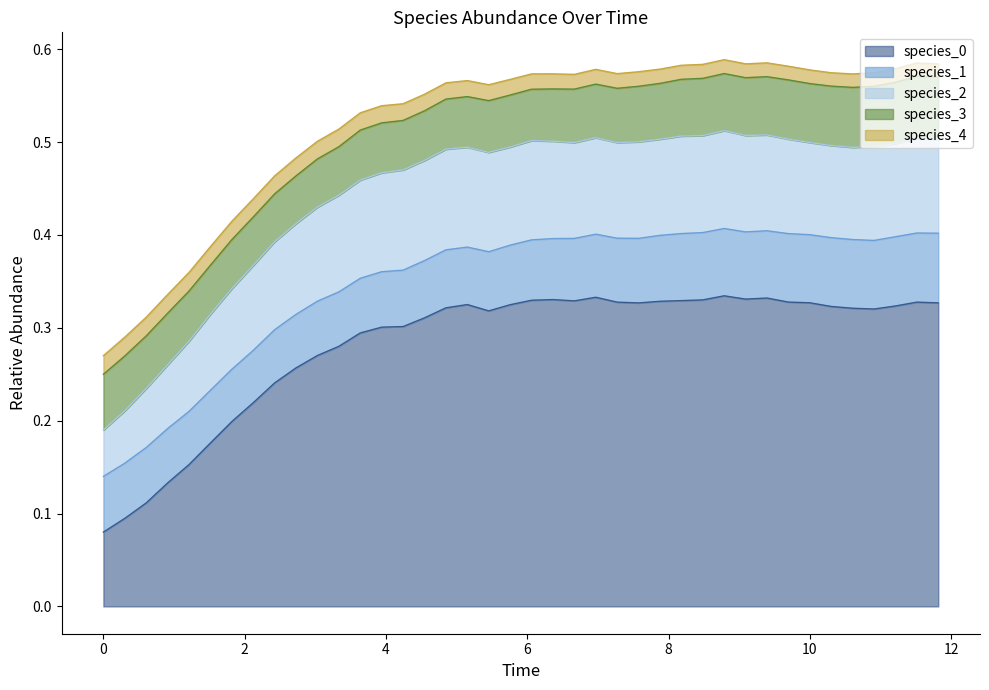

Reading right to left, list all the values displayed in this chart.

species_0: 0.3	0.3	0.3	0.3	0.3	0.3	0.3	0.3	0.3	0.3	0.3	0.3	0.3	0.3	0.3	0.3	0.3	0.3	0.3	0.3	0.3	0.3	0.3	0.3	0.3	0.3	0.3	0.3	0.3	0.3	0.3	0.2	0.2	0.2	0.2	0.2	0.1	0.1	0.1	0.1
species_1: 0.1	0.1	0.1	0.1	0.1	0.1	0.1	0.1	0.1	0.1	0.1	0.1	0.1	0.1	0.1	0.1	0.1	0.1	0.1	0.1	0.1	0.1	0.1	0.1	0.1	0.1	0.1	0.1	0.1	0.1	0.1	0.1	0.1	0.1	0.1	0.1	0.1	0.1	0.1	0.1
species_2: 0.1	0.1	0.1	0.1	0.1	0.1	0.1	0.1	0.1	0.1	0.1	0.1	0.1	0.1	0.1	0.1	0.1	0.1	0.1	0.1	0.1	0.1	0.1	0.1	0.1	0.1	0.1	0.1	0.1	0.1	0.1	0.1	0.1	0.1	0.1	0.1	0.1	0.1	0.1	0.1
species_3: 0.1	0.1	0.1	0.1	0.1	0.1	0.1	0.1	0.1	0.1	0.1	0.1	0.1	0.1	0.1	0.1	0.1	0.1	0.1	0.1	0.1	0.1	0.1	0.1	0.1	0.1	0.1	0.1	0.1	0.1	0.1	0.1	0.1	0.1	0.1	0.1	0.1	0.1	0.1	0.1
species_4: 0.0	0.0	0.0	0.0	0.0	0.0	0.0	0.0	0.0	0.0	0.0	0.0	0.0	0.0	0.0	0.0	0.0	0.0	0.0	0.0	0.0	0.0	0.0	0.0	0.0	0.0	0.0	0.0	0.0	0.0	0.0	0.0	0.0	0.0	0.0	0.0	0.0	0.0	0.0	0.0